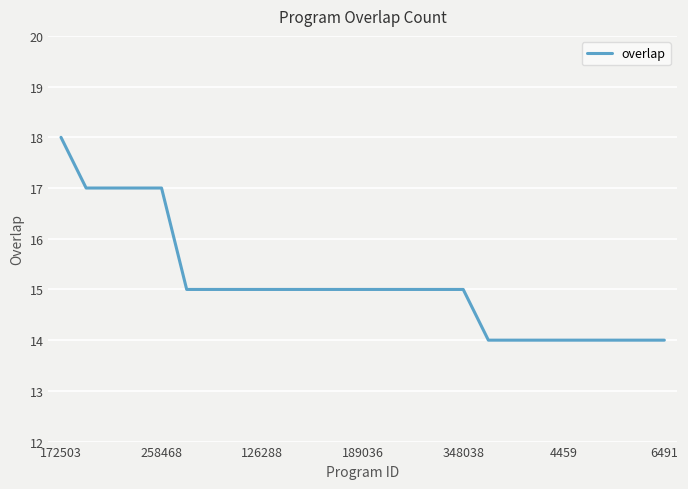

What is the minimum value shown in the chart?

14